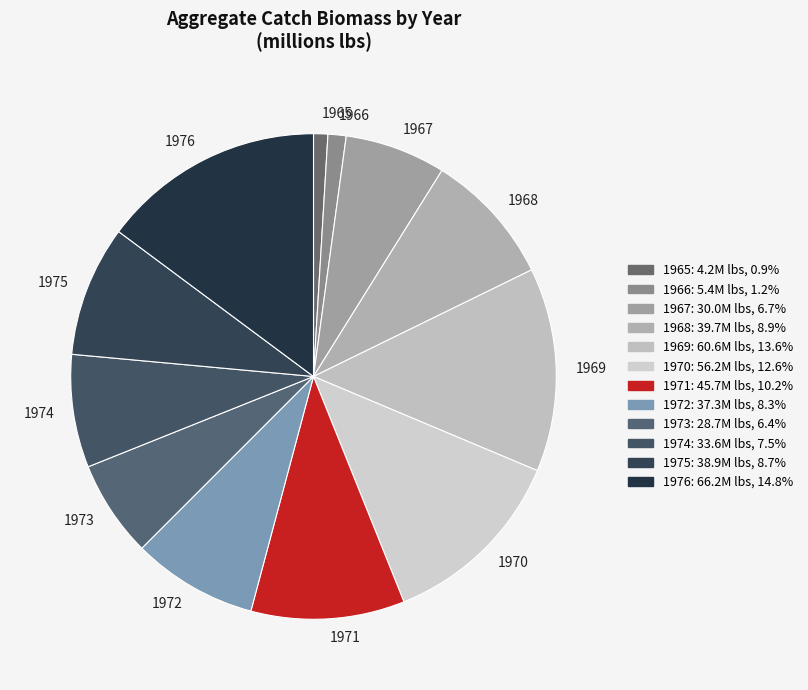

What is the ratio of the value at 1975 to the value at 1969?

0.6